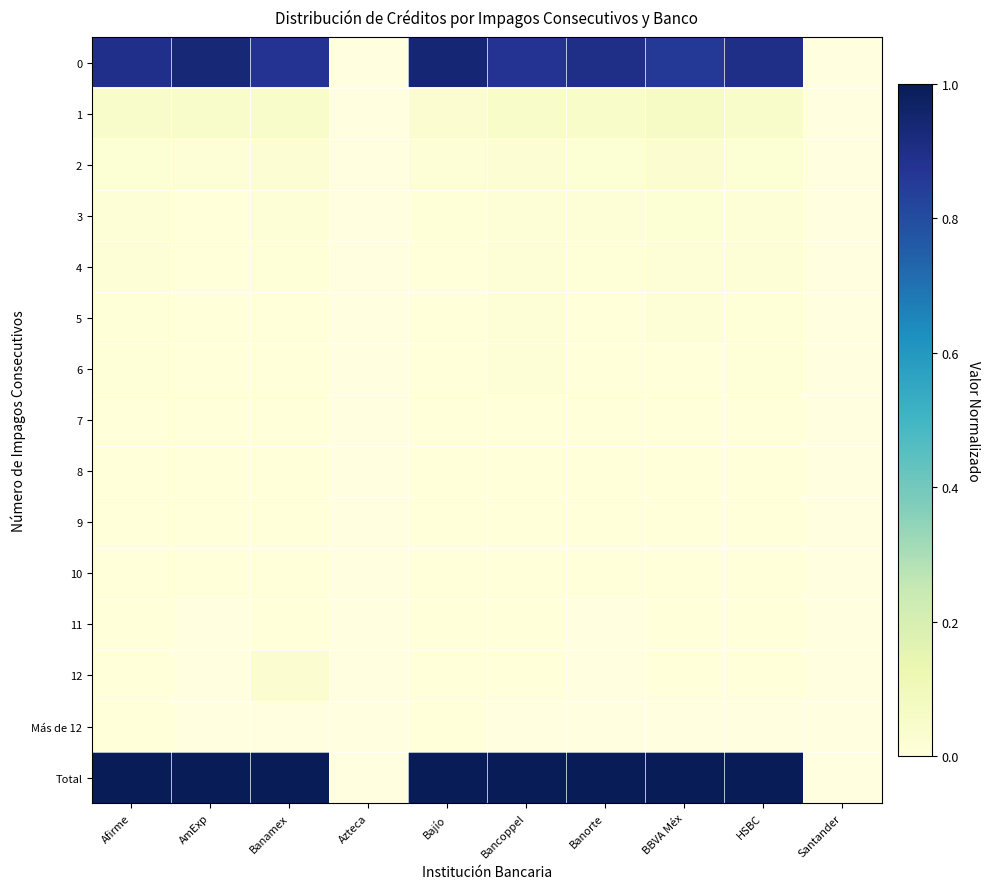

How many data points does each series have?

10